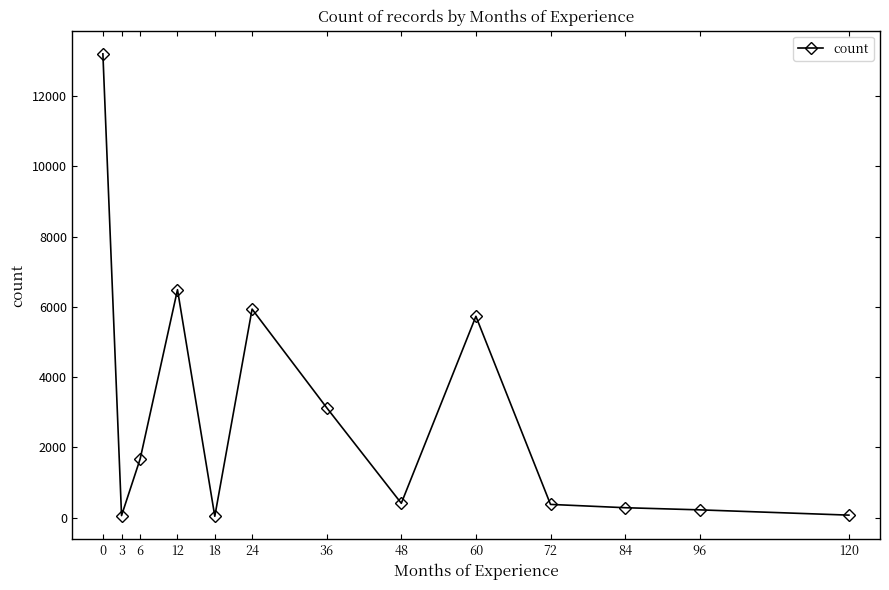

What is the value of the 1st point from the left?

13195